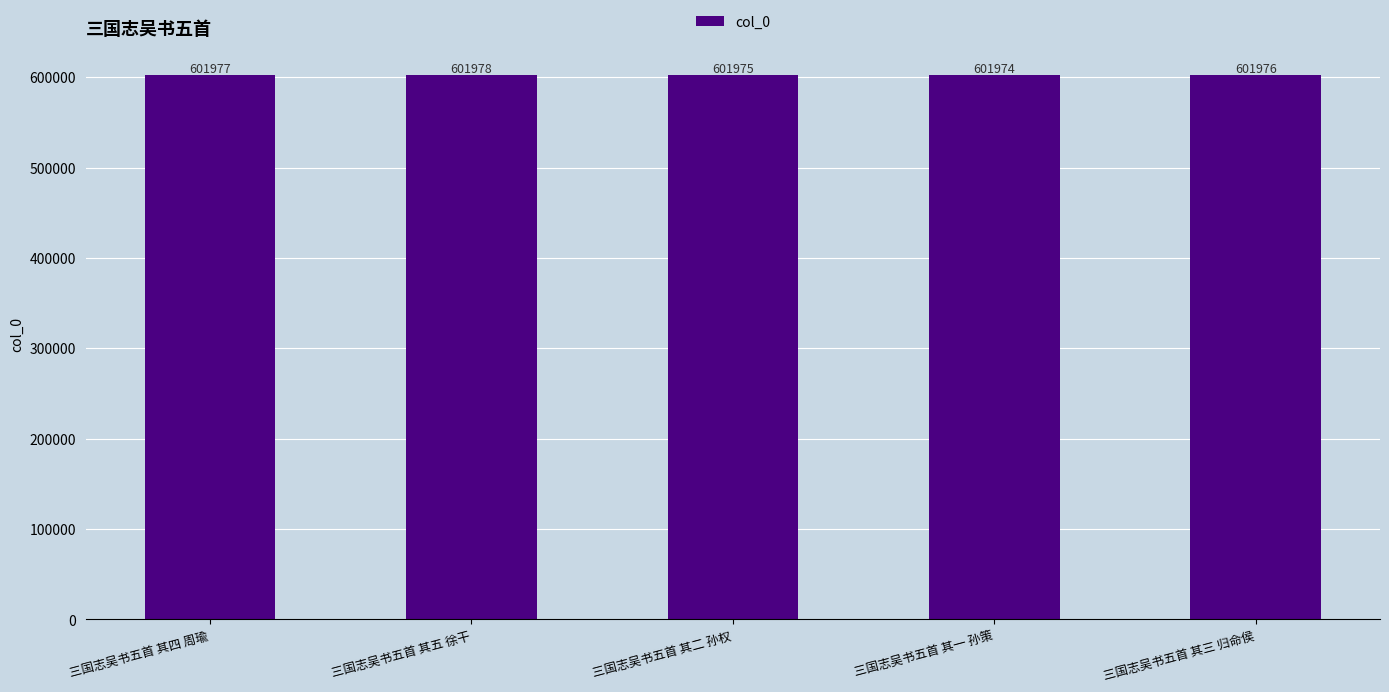

Where is the data nearest to the value 601976?

三国志吴书五首 其三 归命侯